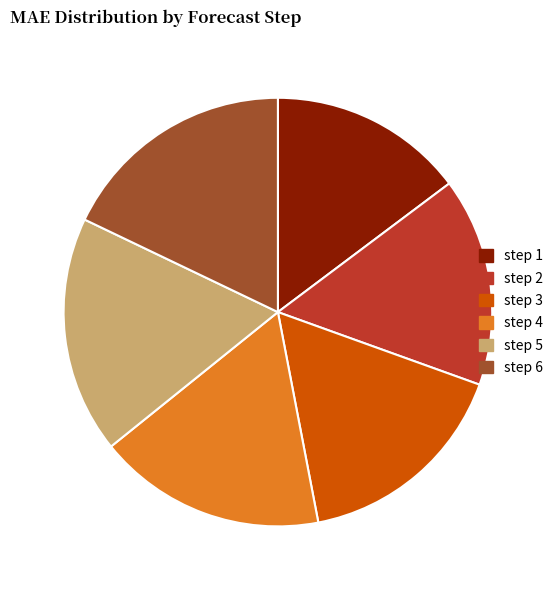

The step 6 slice represents 18% of the pie. True or false?

True